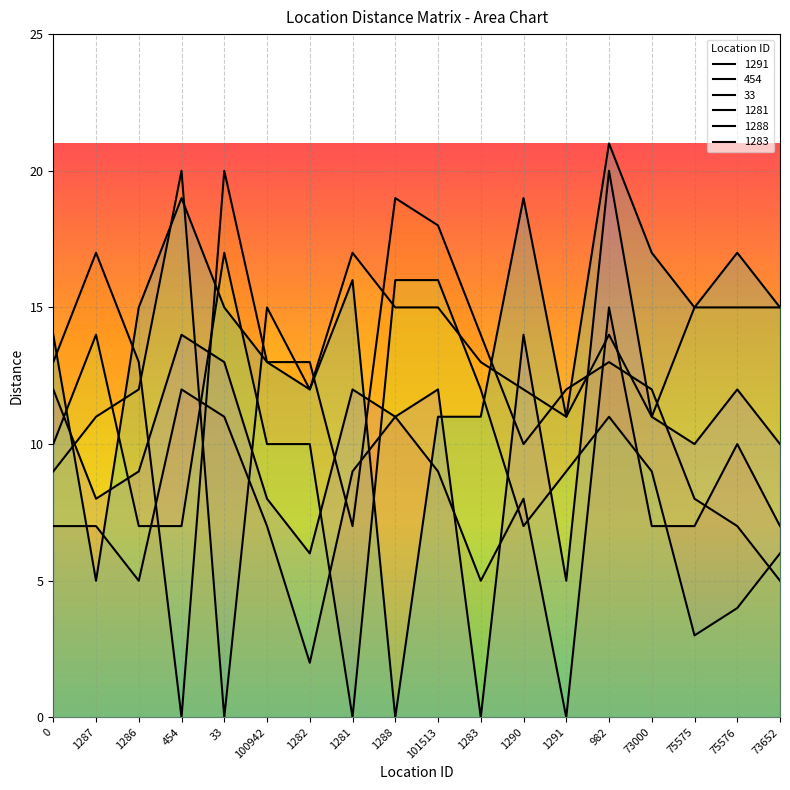

Where is 454 nearest to the value 10?

1290